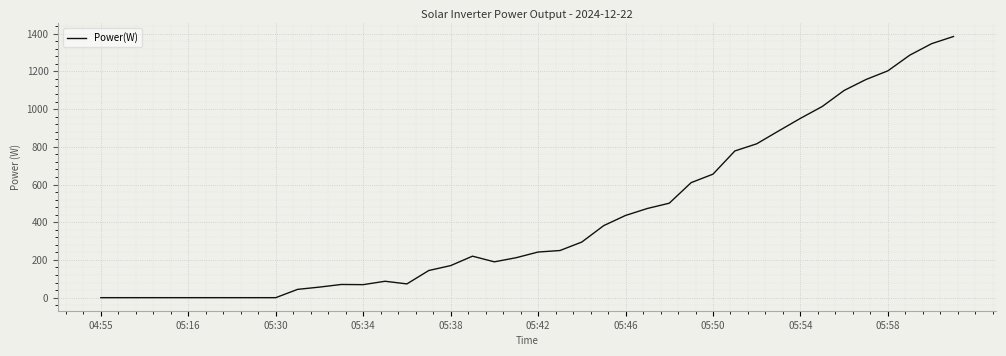

What is the maximum value shown in the chart?

1385